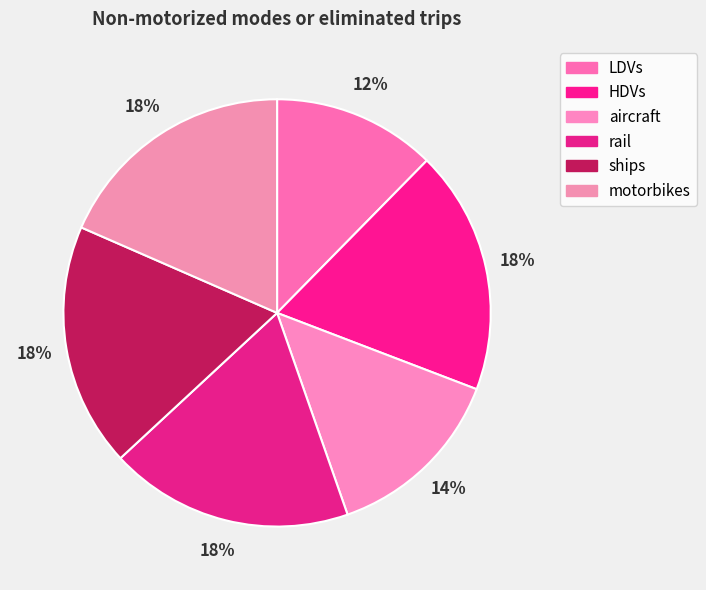

The motorbikes slice represents 18% of the pie. True or false?

True